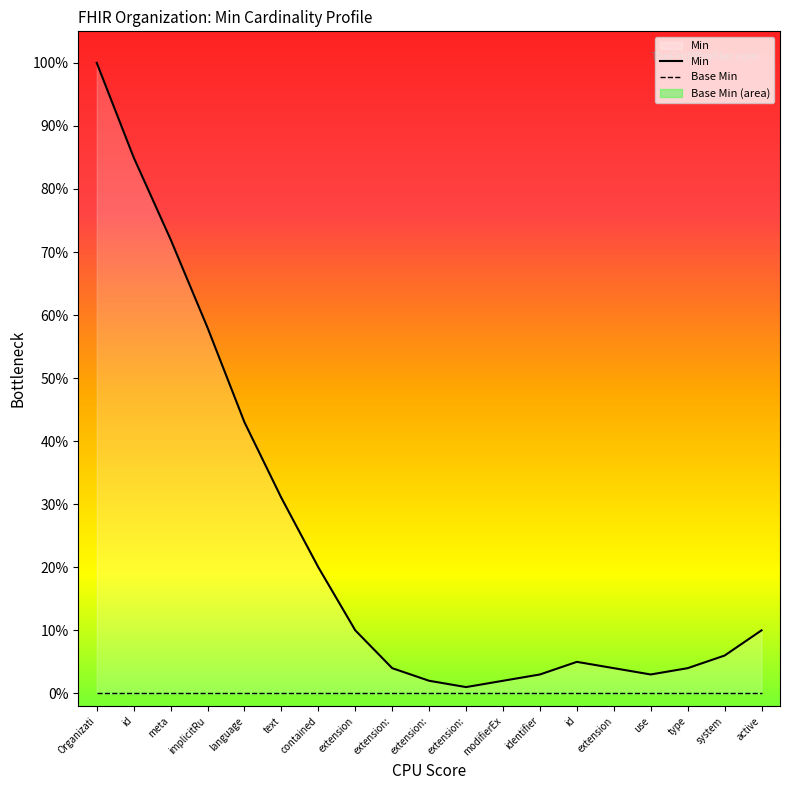

Is the value of Base Min at system greater than the value of Min at contained?

No